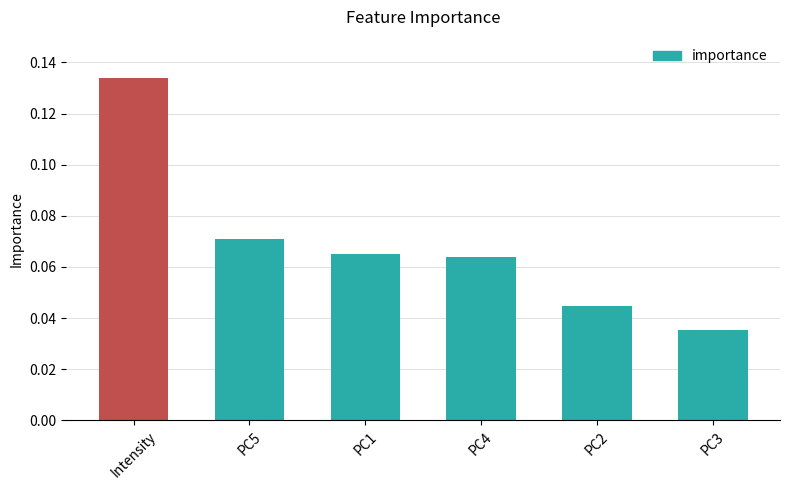

Between PC2 and PC4, which is larger?

PC4